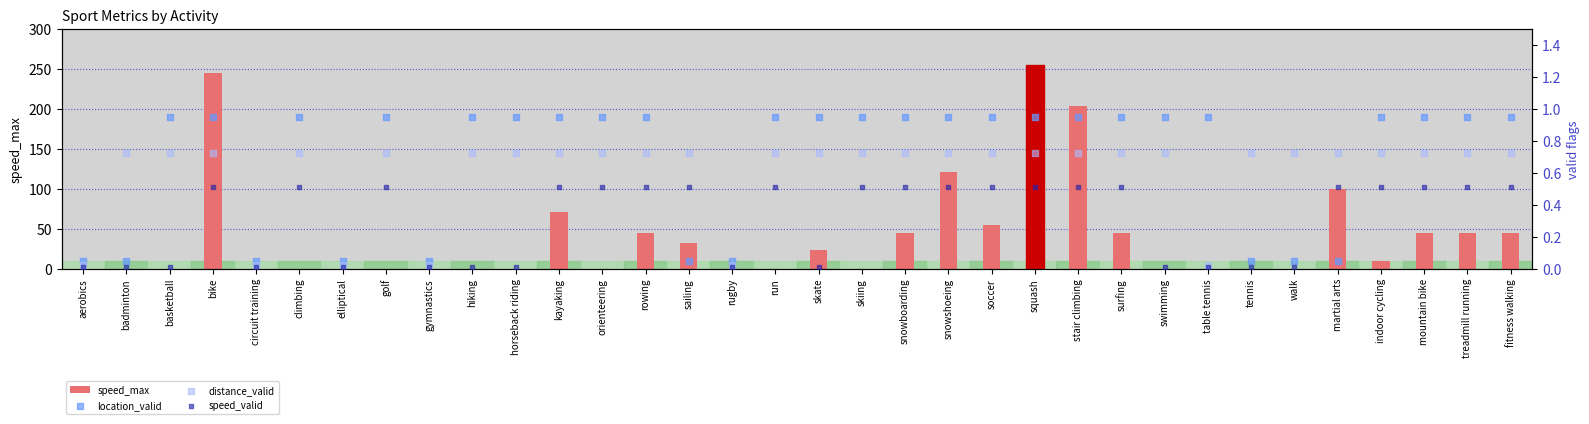

At how many categories does at least one series exceed 107?

4